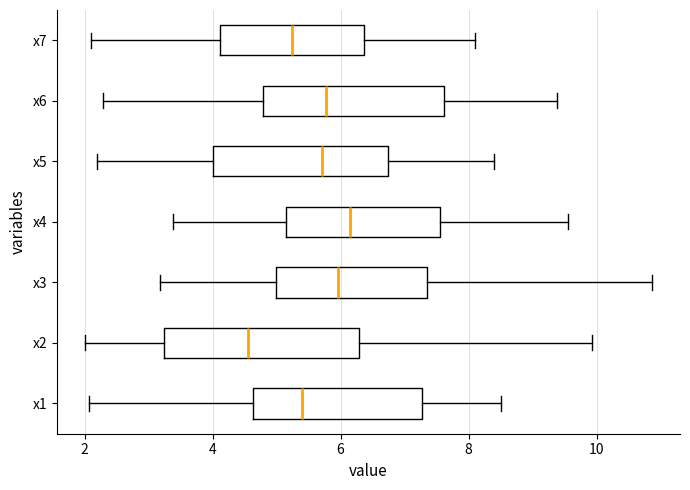

Comparing the boxes themselves (not the whiskers), which one is the widest?

x2